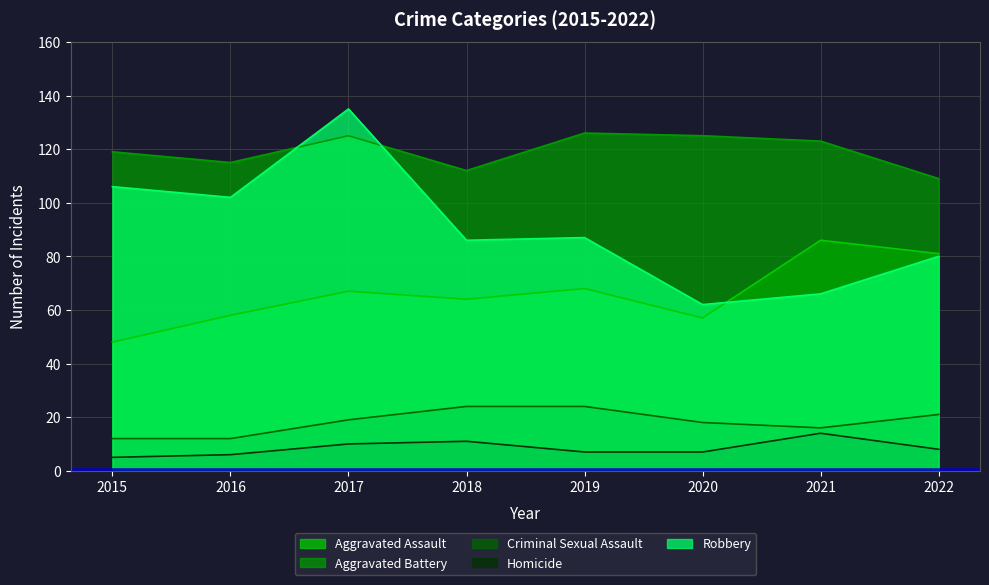

Which series has the largest total across all categories?

Aggravated Battery